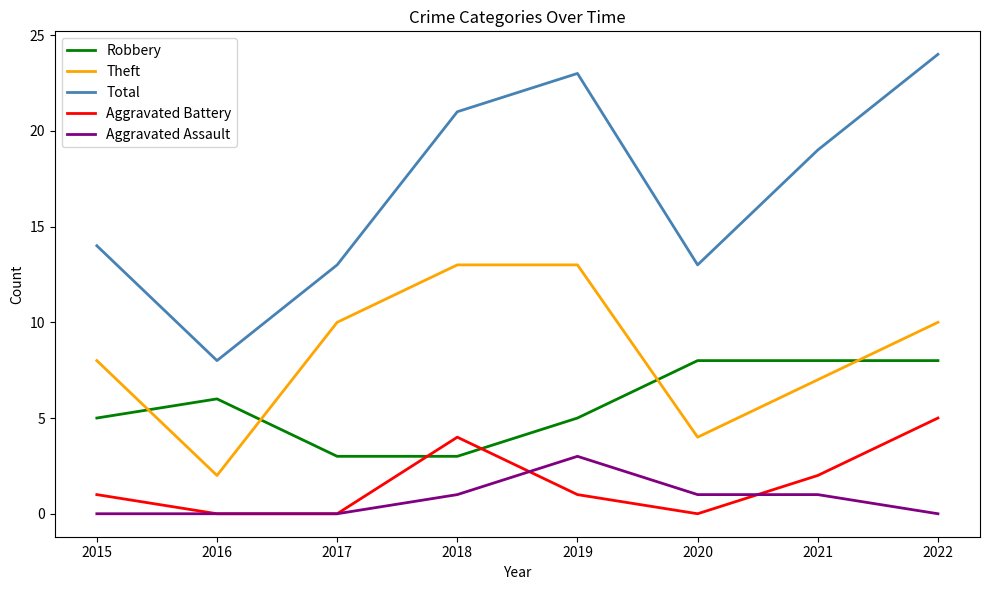

What is the sum of all Robbery values?

46